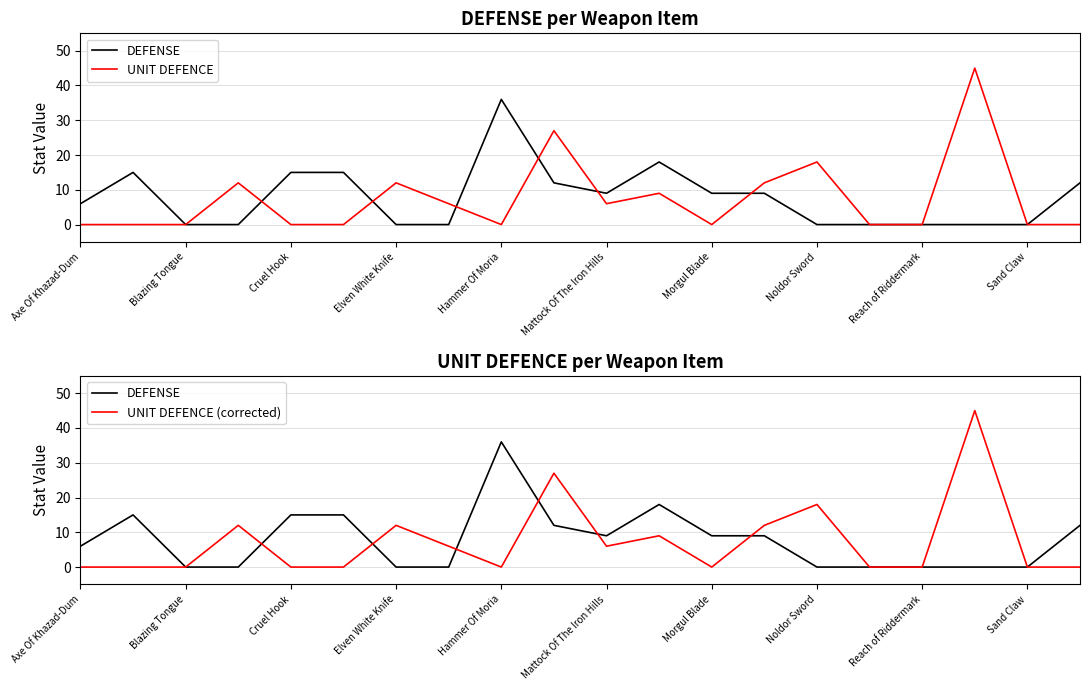

How many intersections are there between DEFENSE and UNIT DEFENCE (corrected)?

6